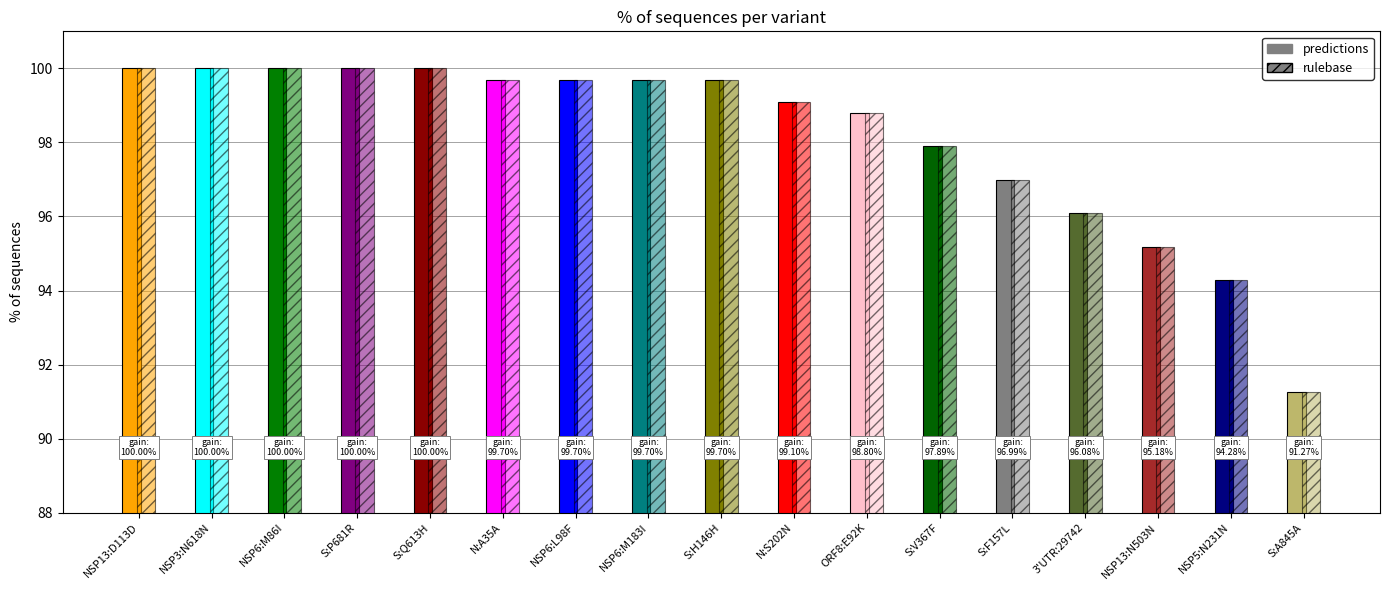

At which category does the chart reach its peak across all series?

NSP13:D113D